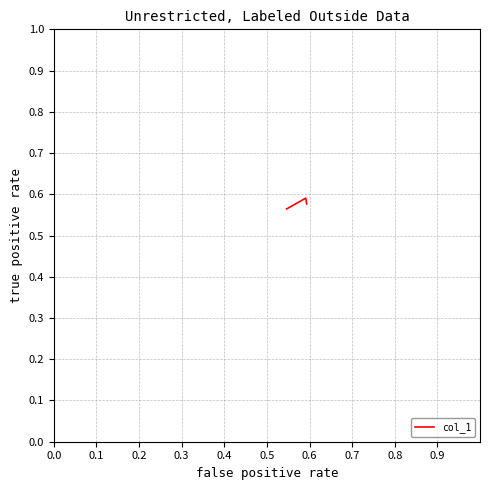

How many values are between 0 and 1?

3